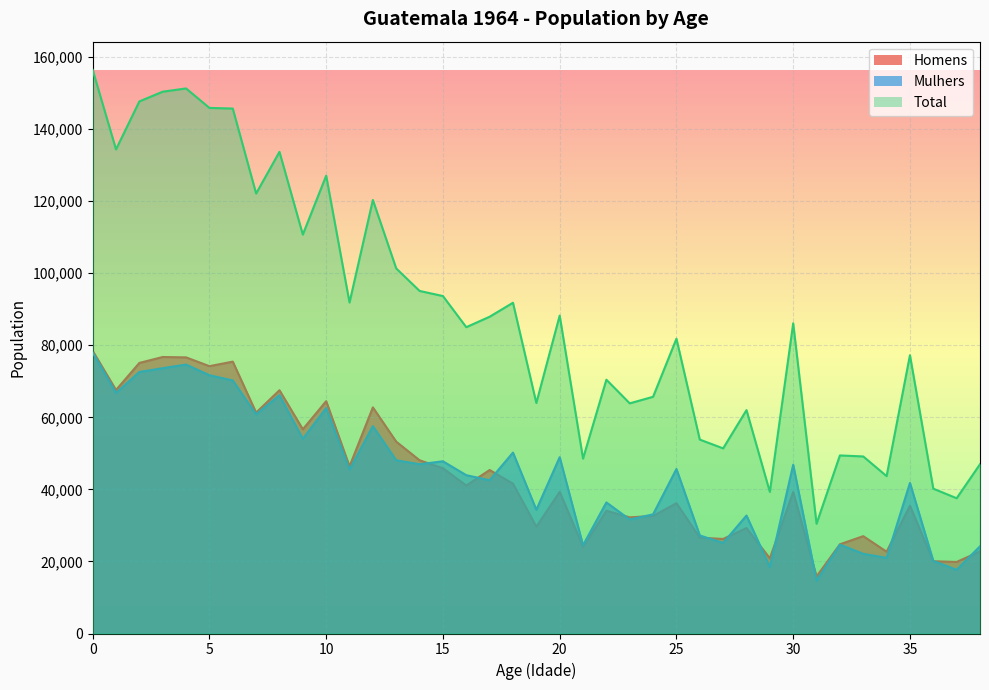

What is the difference between the maximum and minimum values in the Homens series?

62640